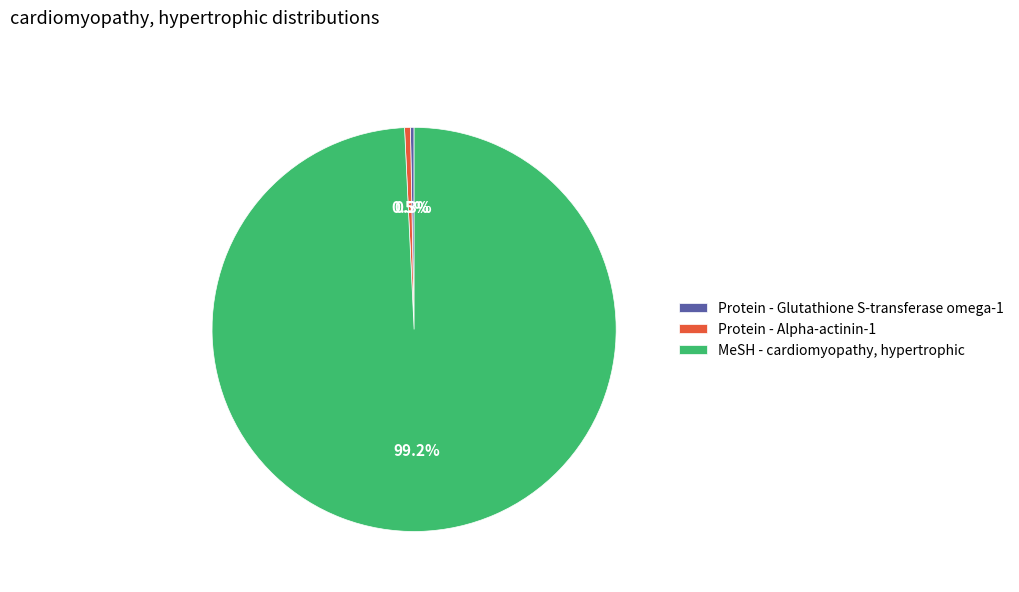

To the nearest percent, what percentage of the pie is MeSH - cardiomyopathy, hypertrophic?

99%